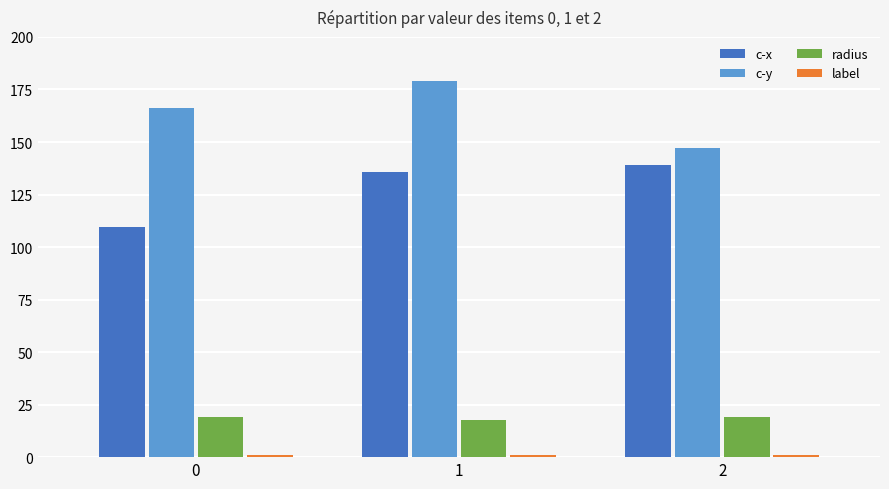

How many bars are there in total?

12